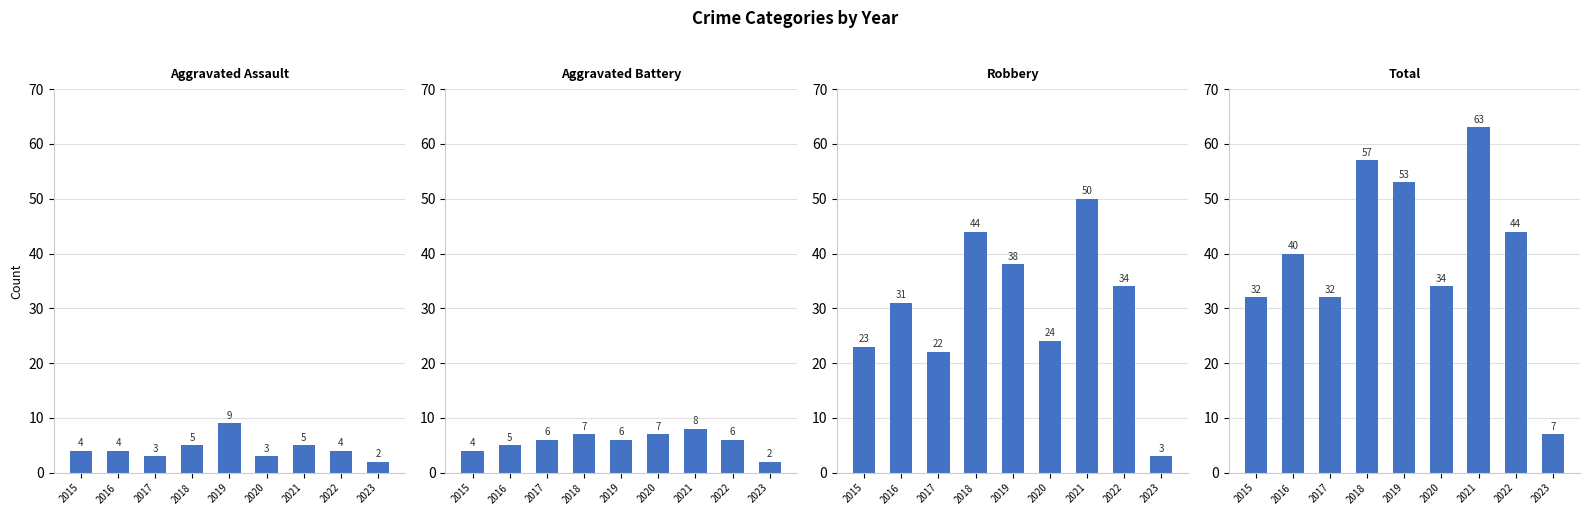

What is the highest value of the Total series?

63